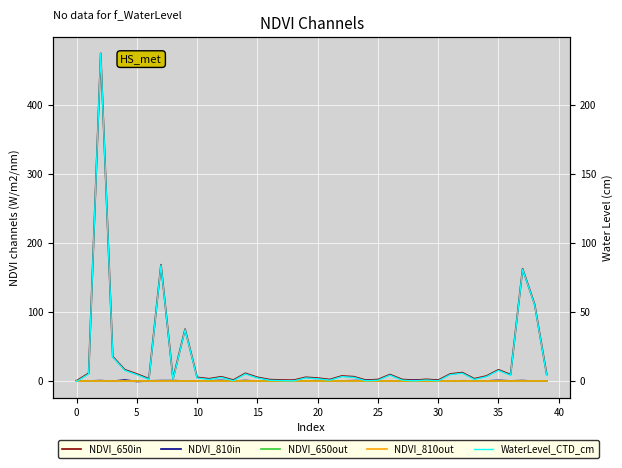

What is the maximum value for NDVI_810in?

1.1